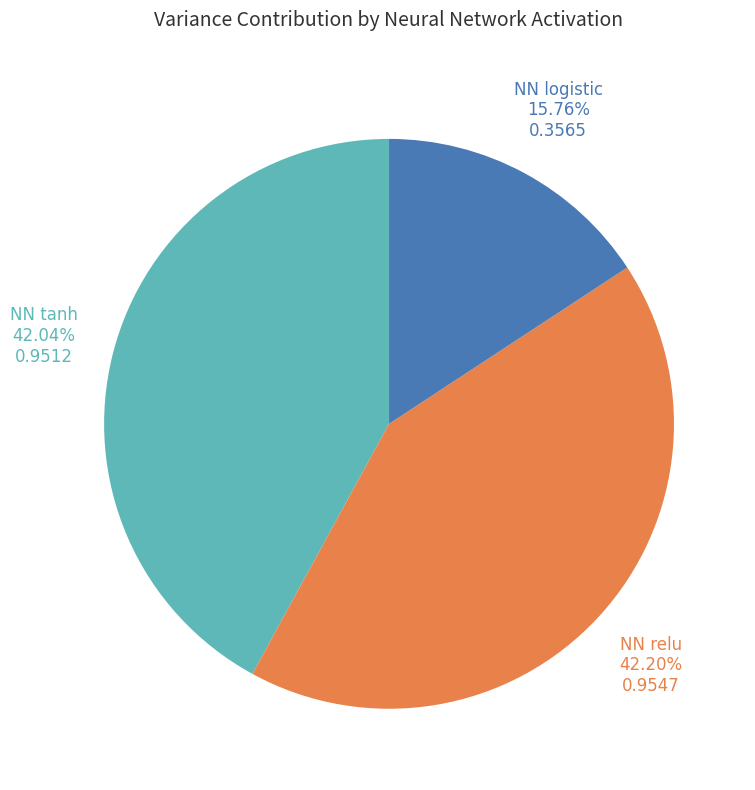

What percentage is the NN relu slice, to the nearest percent?

42%